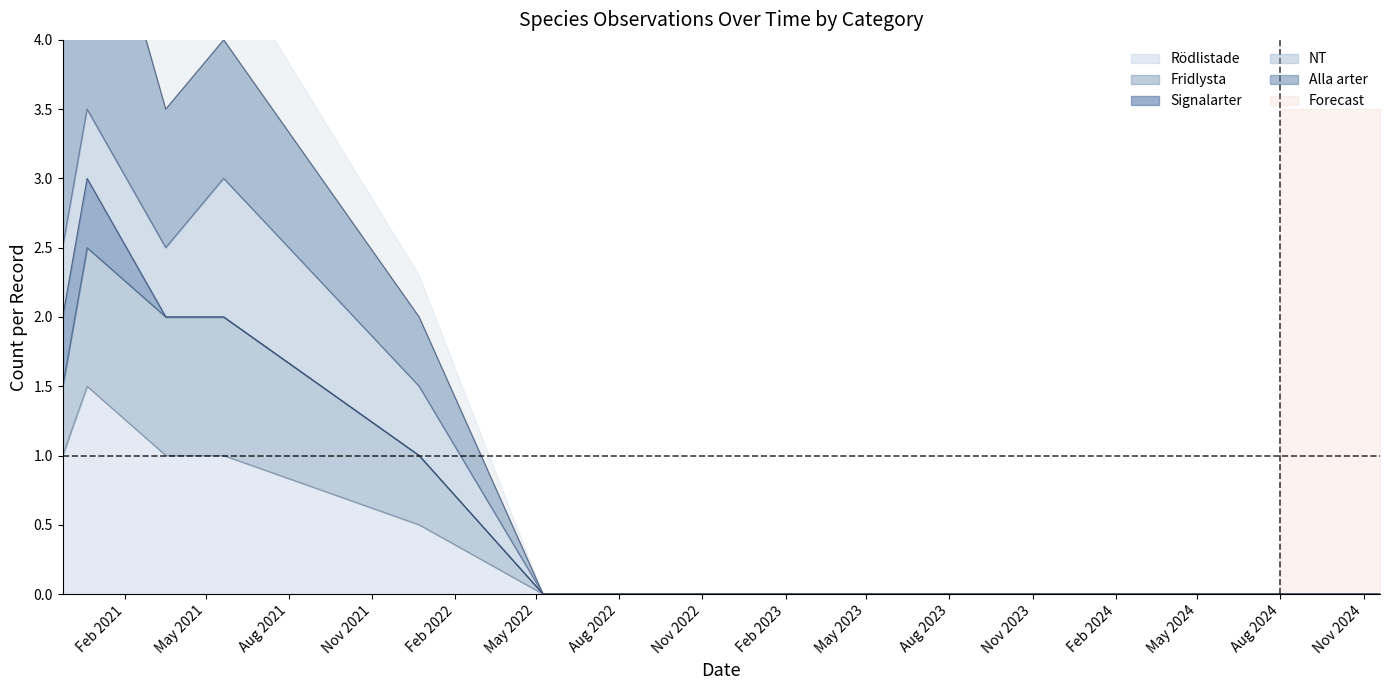

Rank the series by their average value, from lowest to highest.

Signalarter, NT, Fridlysta, Rödlistade, Alla arter